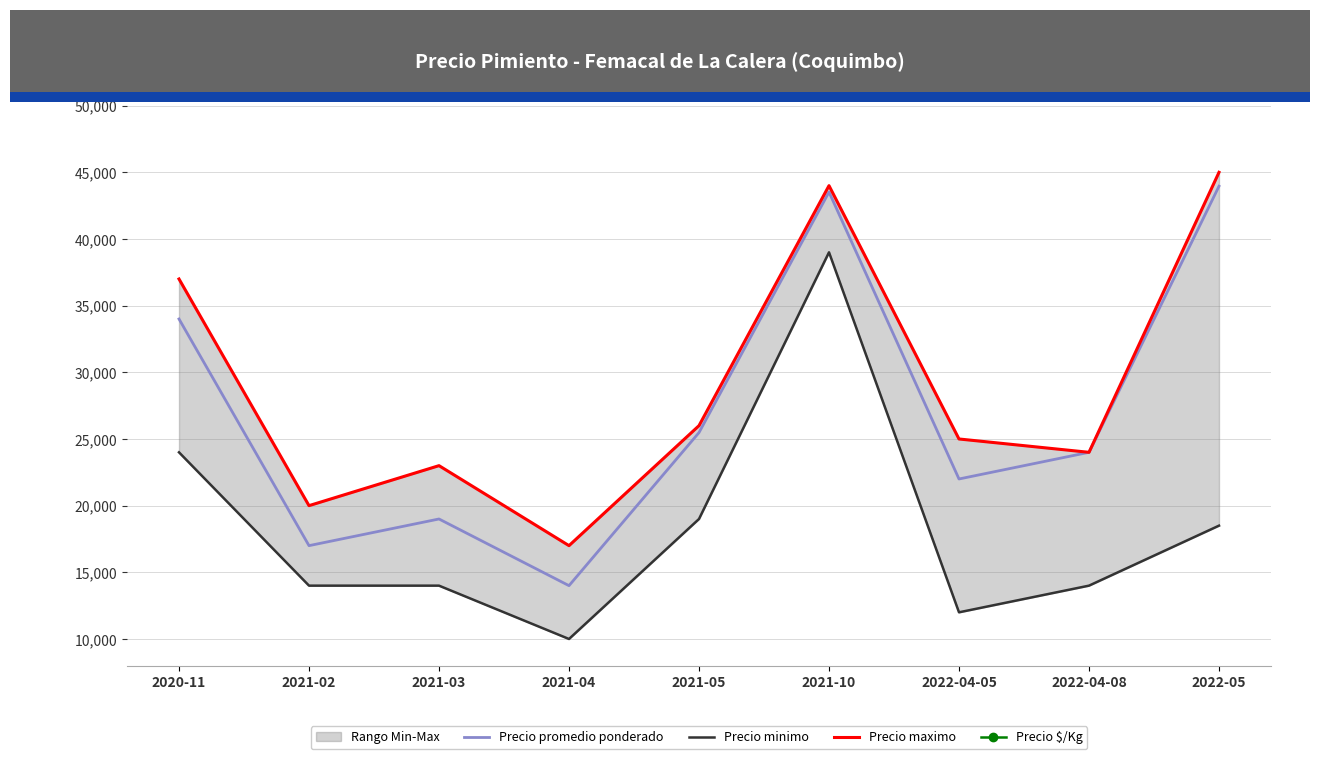

True or false: Precio promedio ponderado has a value of 34000 at 2020-11.

True